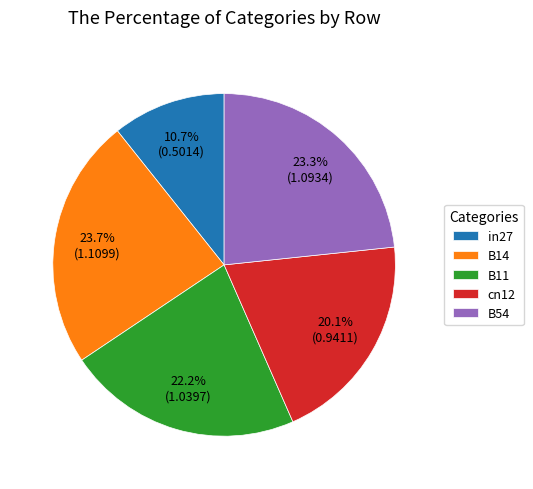

Which slice is the smallest?

in27